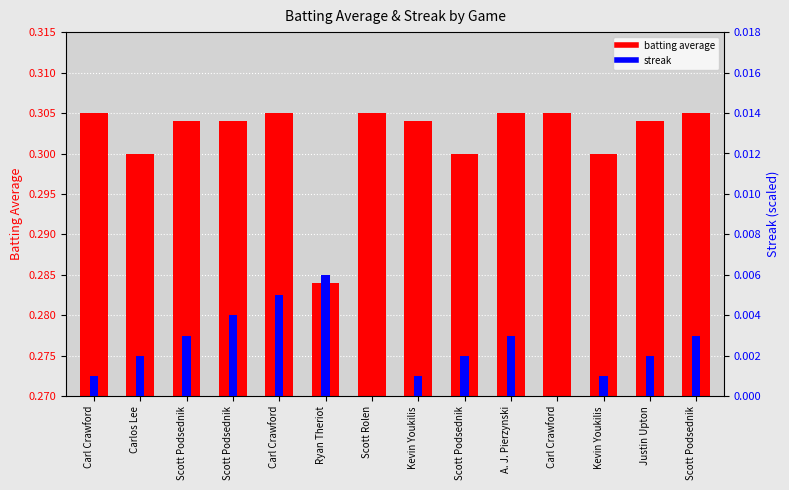

Are the bars horizontal?

No